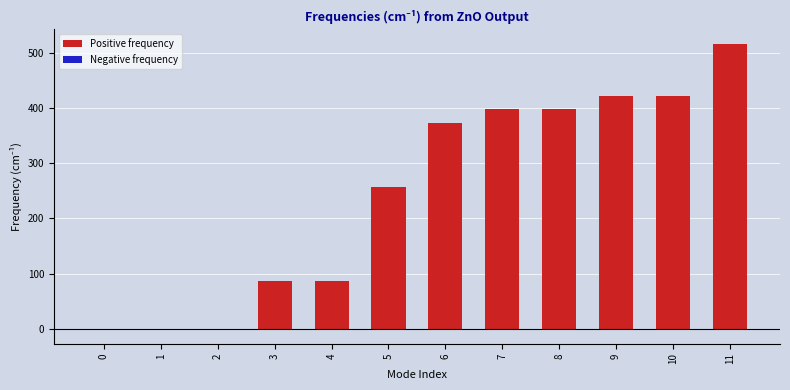

What is the total value across all series at 6?

373.3